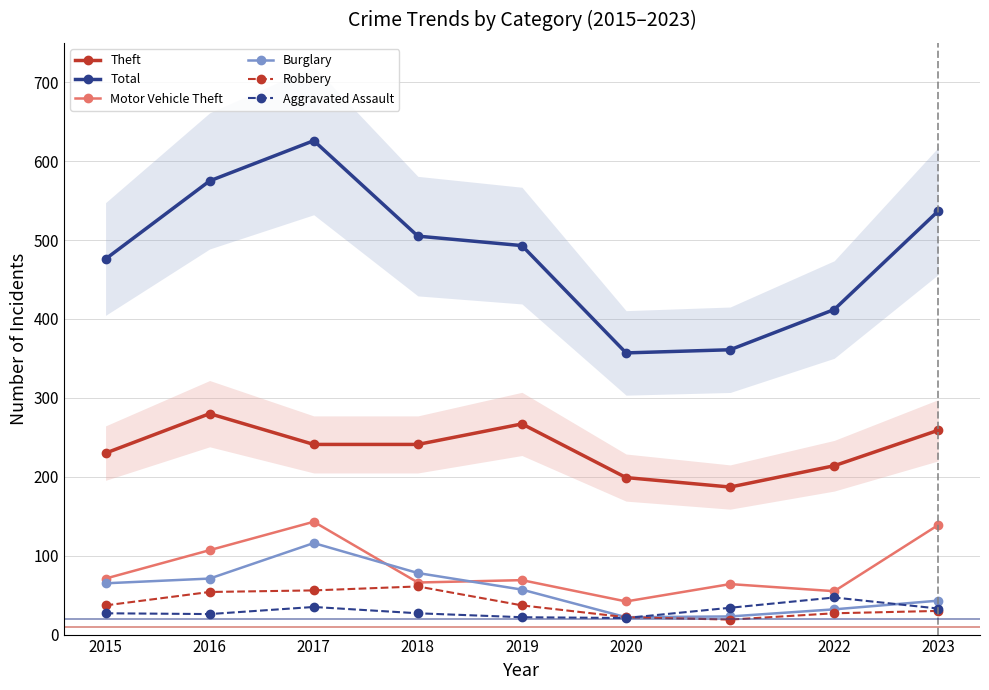

Is it true that Motor Vehicle Theft equals 139 at 2023?

True